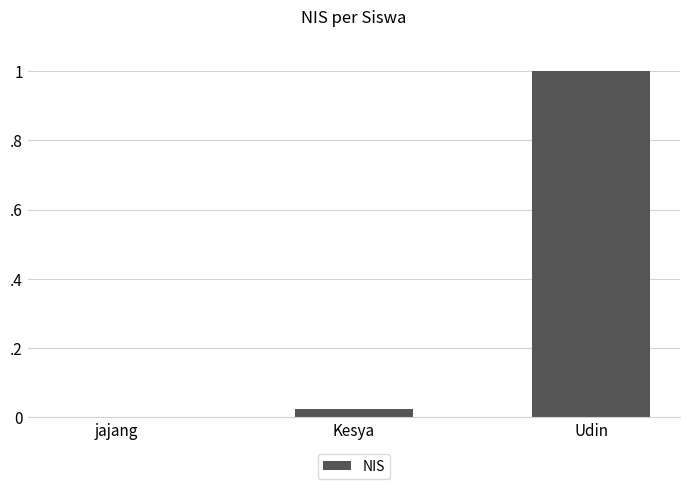

Rank the categories by value from highest to lowest.

Udin, Kesya, jajang